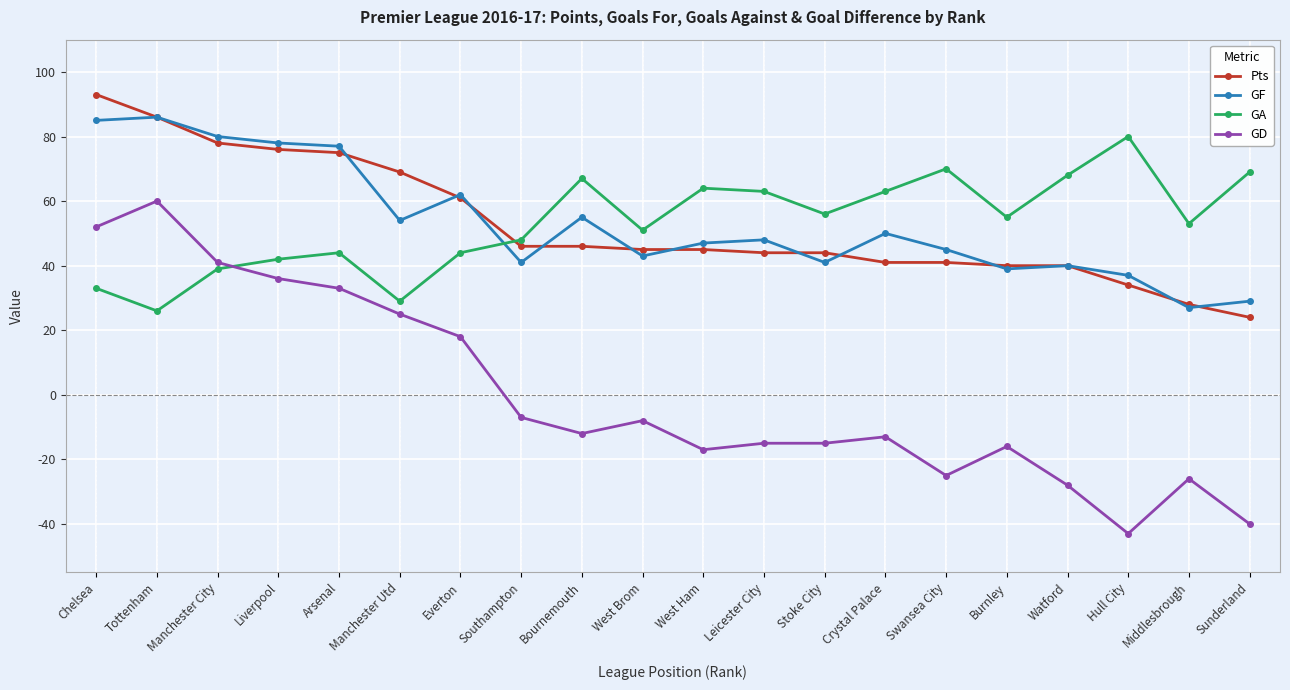

At how many categories does at least one series exceed 58?

15